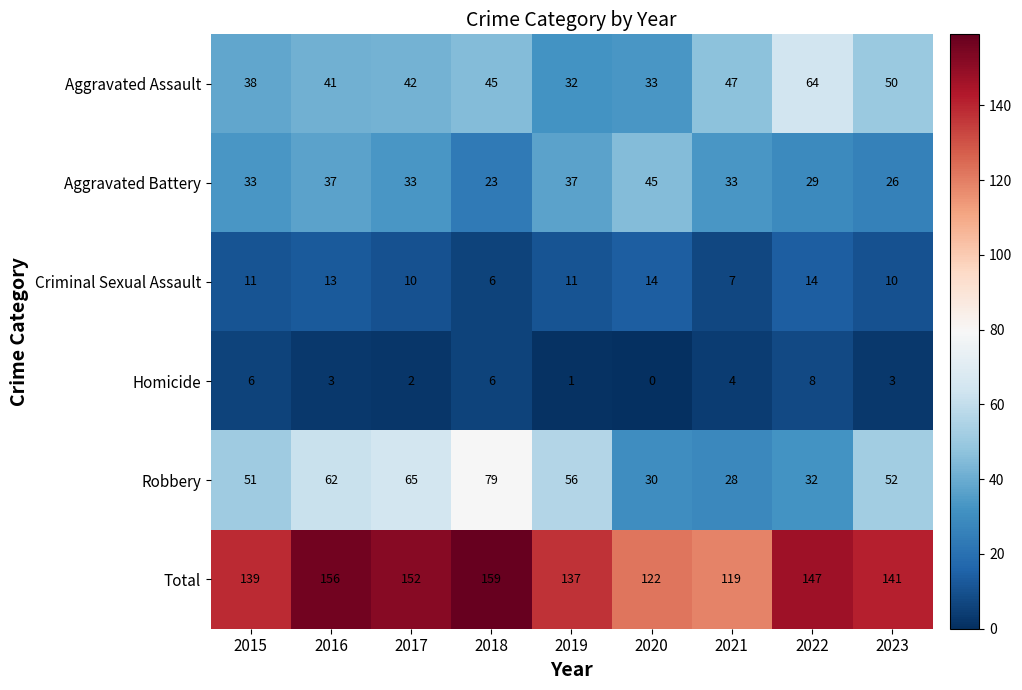

Rank the series at 2015 from highest to lowest value.

Total, Robbery, Aggravated Assault, Aggravated Battery, Criminal Sexual Assault, Homicide